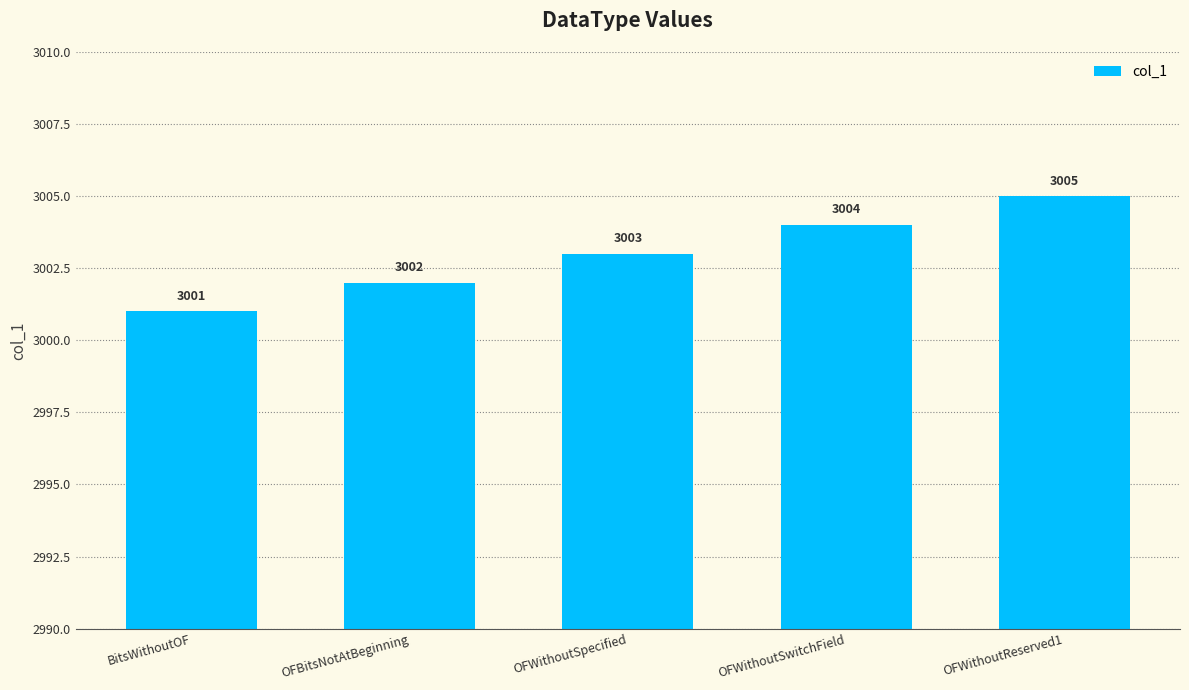

What is the change in value from OFBitsNotAtBeginning to OFWithoutReserved1?

+3